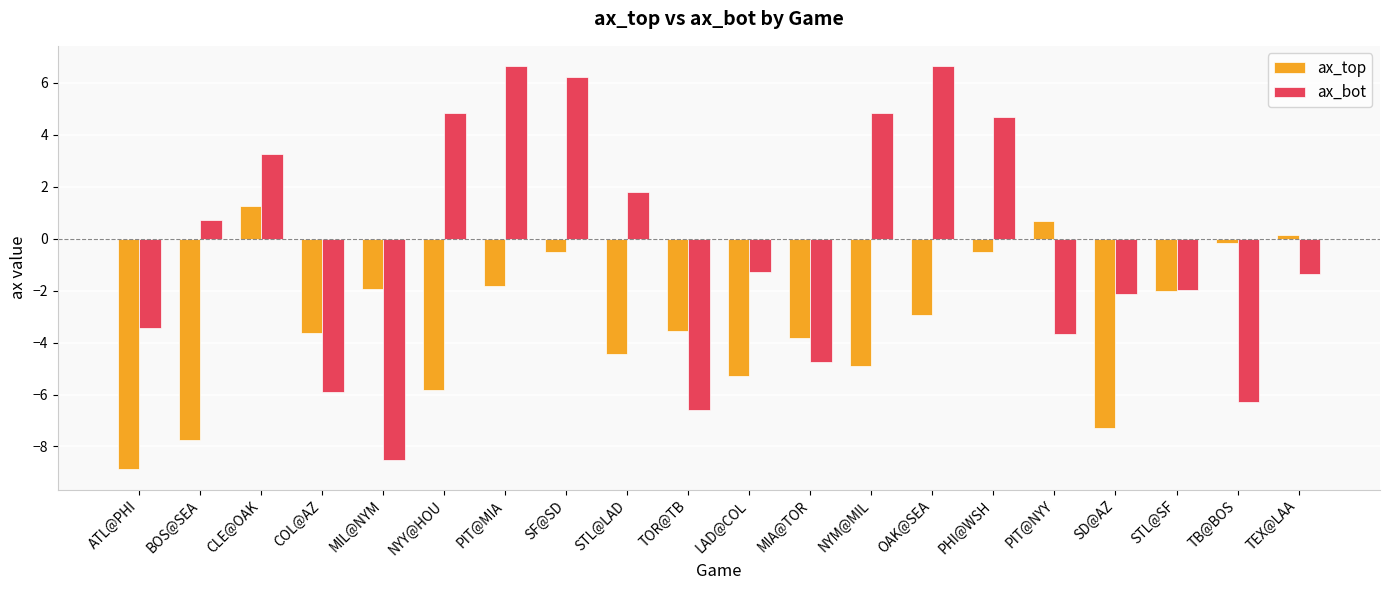

What is the approximate value of ax_bot at SD@AZ?

-2.1